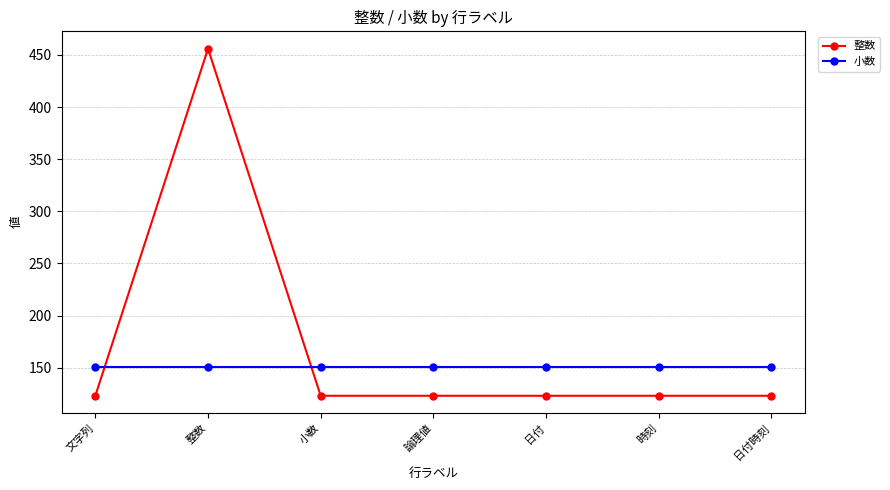

Reading left to right, what are all the values shown in this chart?

整数: 文字列=123.0	整数=456.0	小数=123.0	論理値=123.0	日付=123.0	時刻=123.0	日付時刻=123.0
小数: 文字列=150.5	整数=150.5	小数=150.5	論理値=150.5	日付=150.5	時刻=150.5	日付時刻=150.5